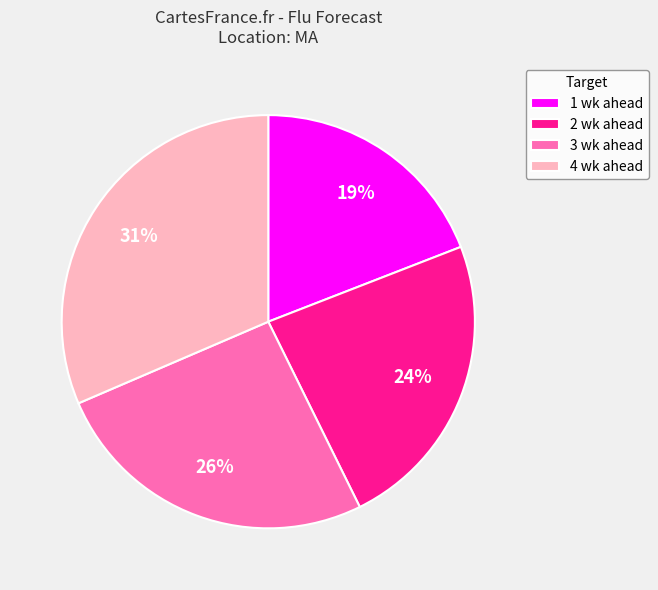

Do 2 wk ahead and 4 wk ahead together represent more than half of the pie?

Yes